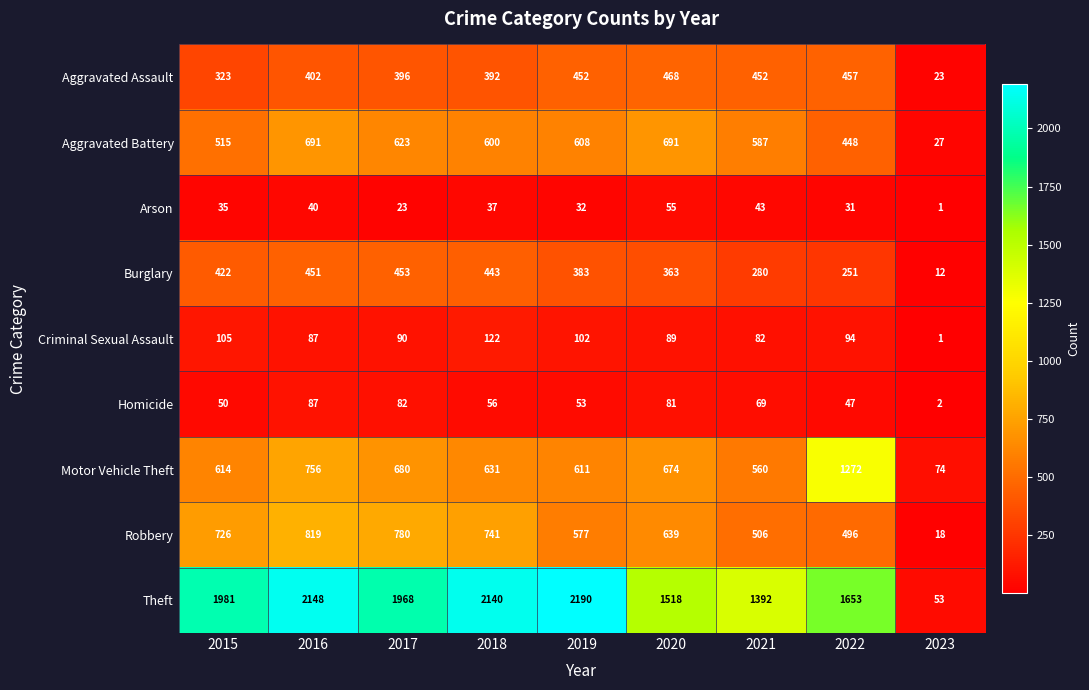

At how many categories does at least one series exceed 2186?

1